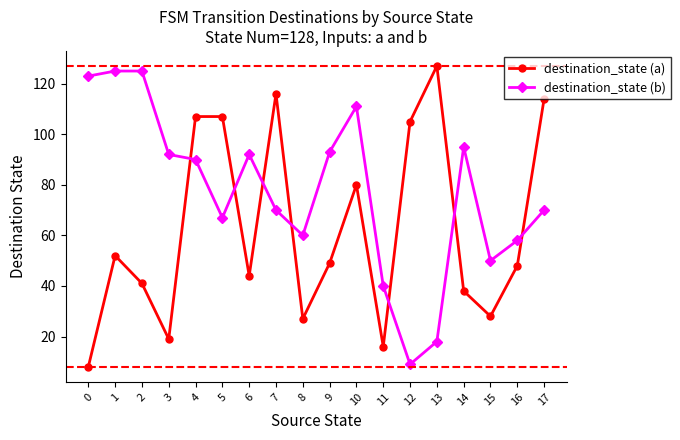

Which series has the largest total across all categories?

destination_state (b)